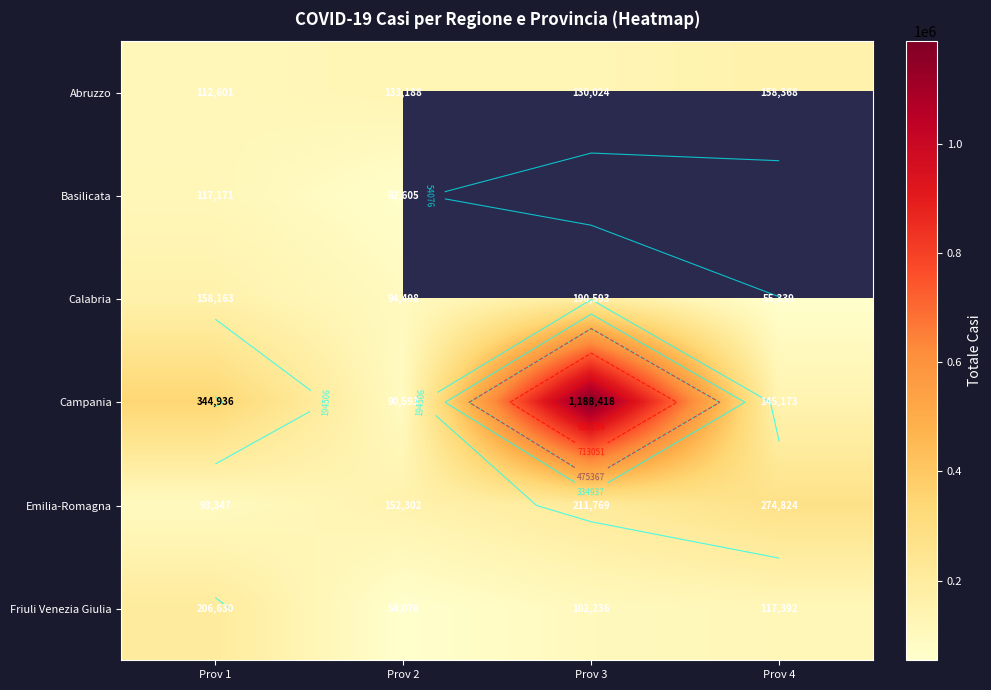

List the series in order of their peak value, lowest first.

Basilicata, Abruzzo, Calabria, Friuli Venezia Giulia, Emilia-Romagna, Campania